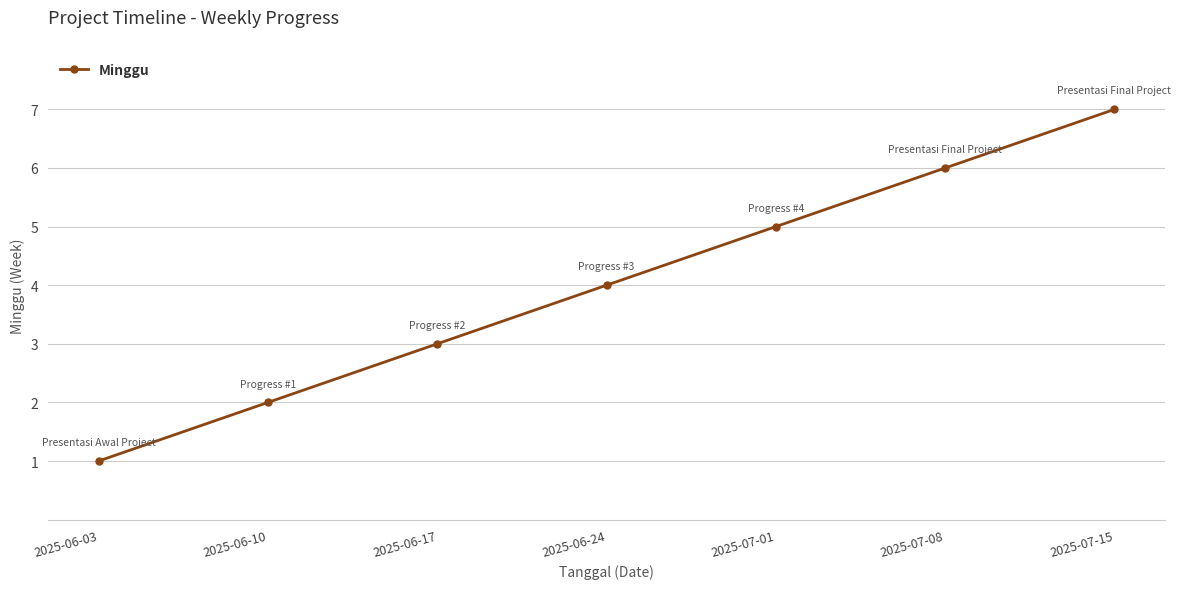

List the labels in order of value, smallest first.

2025-06-03, 2025-06-10, 2025-06-17, 2025-06-24, 2025-07-01, 2025-07-08, 2025-07-15